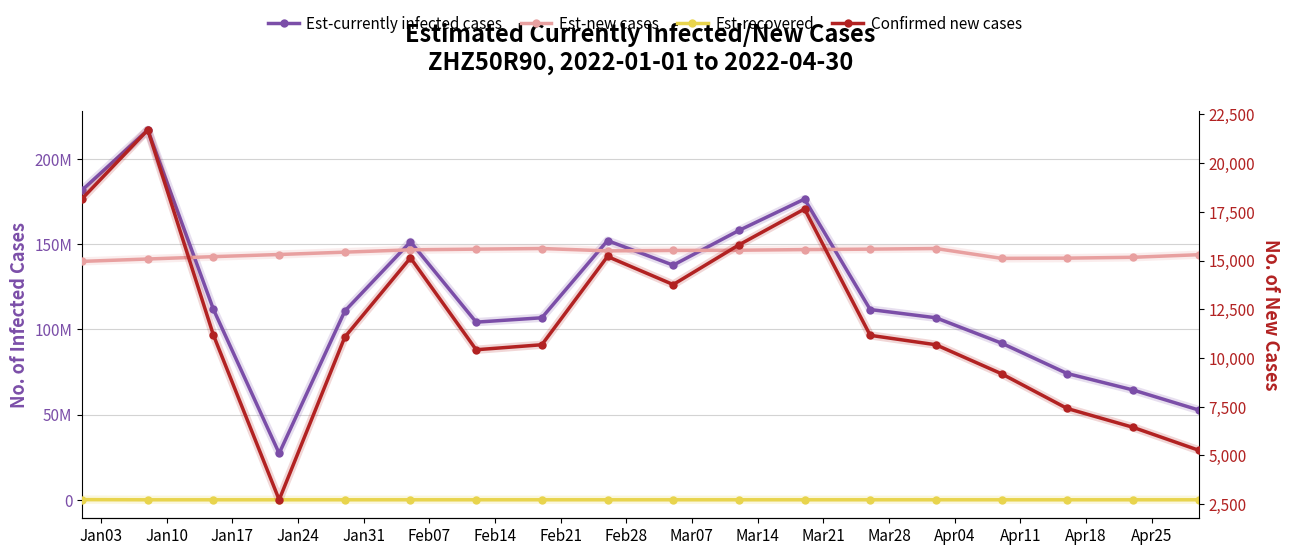

What is the difference between the Est-currently infected cases values at Feb21 and Mar07?

30871168.0